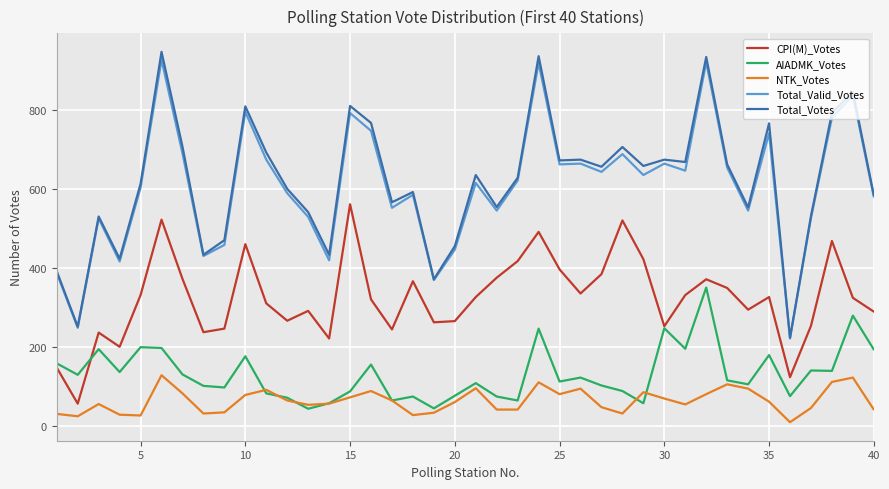

True or false: CPI(M)_Votes and Total_Votes intersect in this chart.

False